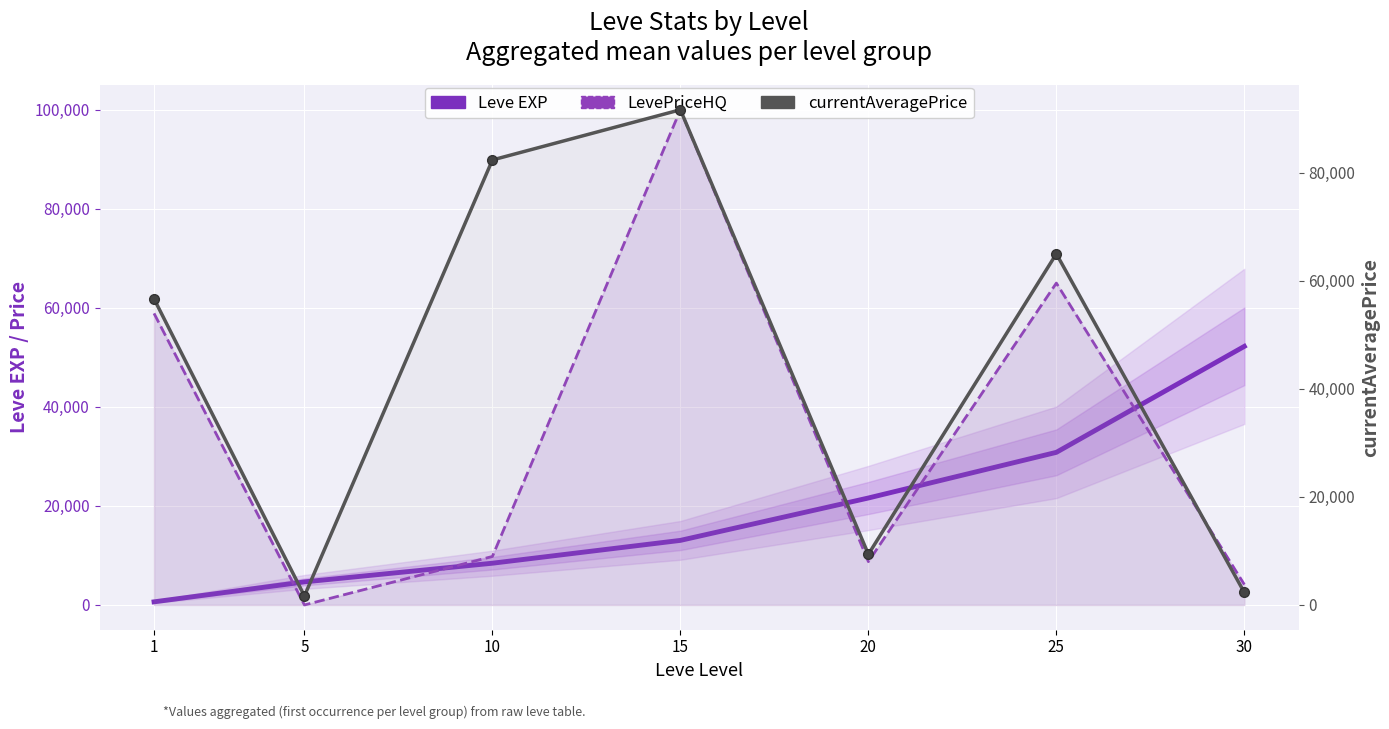

Reading right to left, what are all the values shown in this chart?

Leve EXP: 52220	30820	21600	13040	8430	4660	630
LevePriceHQ: 4125	65000	8750	99999	9795	0	58880
currentAveragePrice: 2309	65000	9379	91666	82373	1669	56660